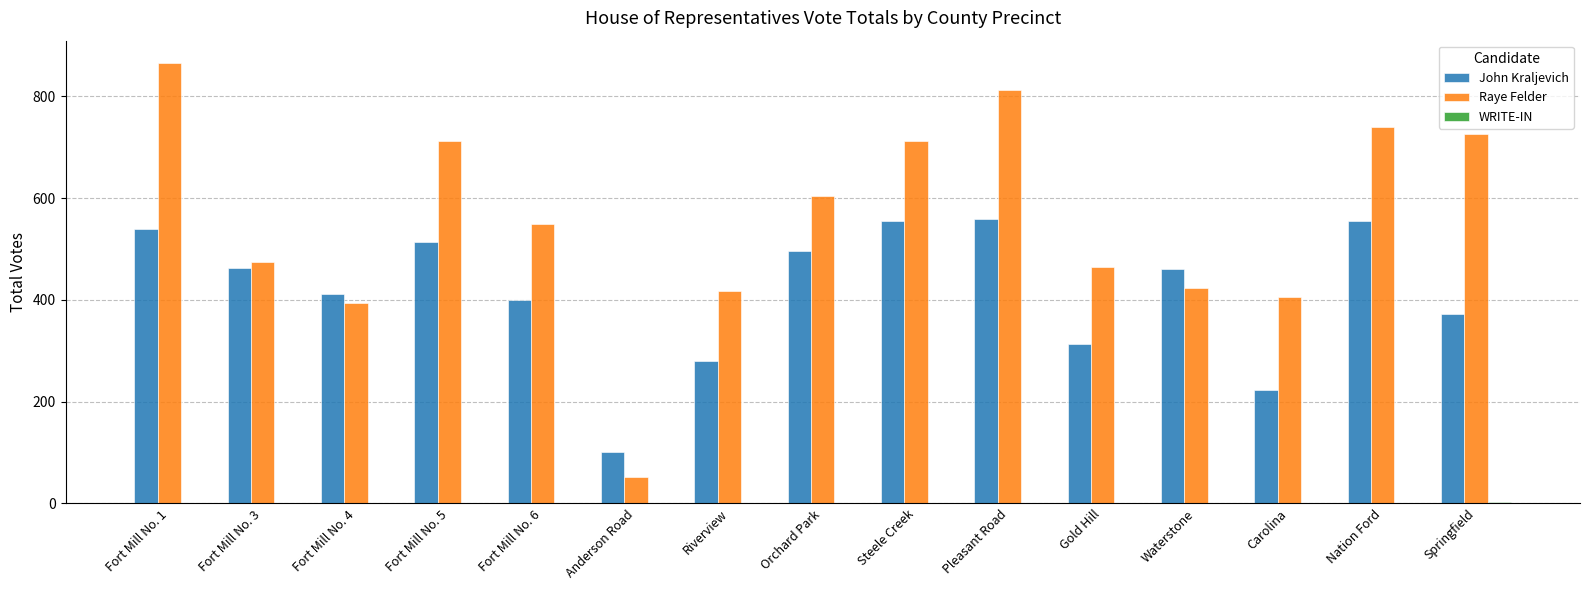

Which series has the largest total across all categories?

Raye Felder